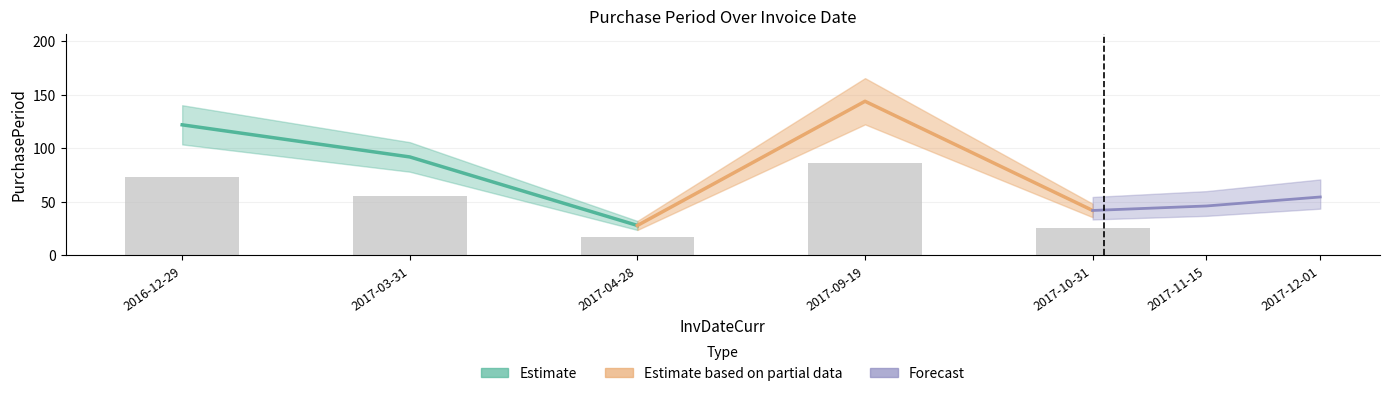

At which label is the value closest to 51?

2017-03-31